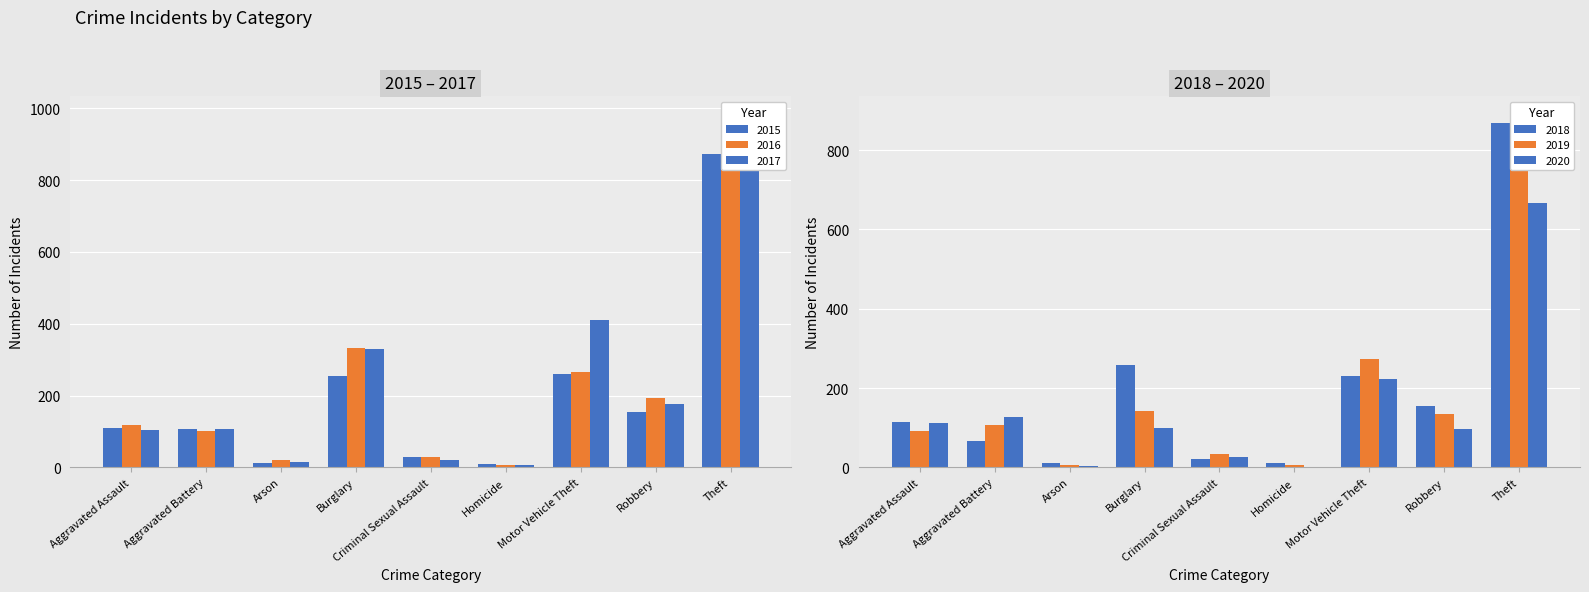

Between Aggravated Assault and Aggravated Battery, which is larger?

Aggravated Assault